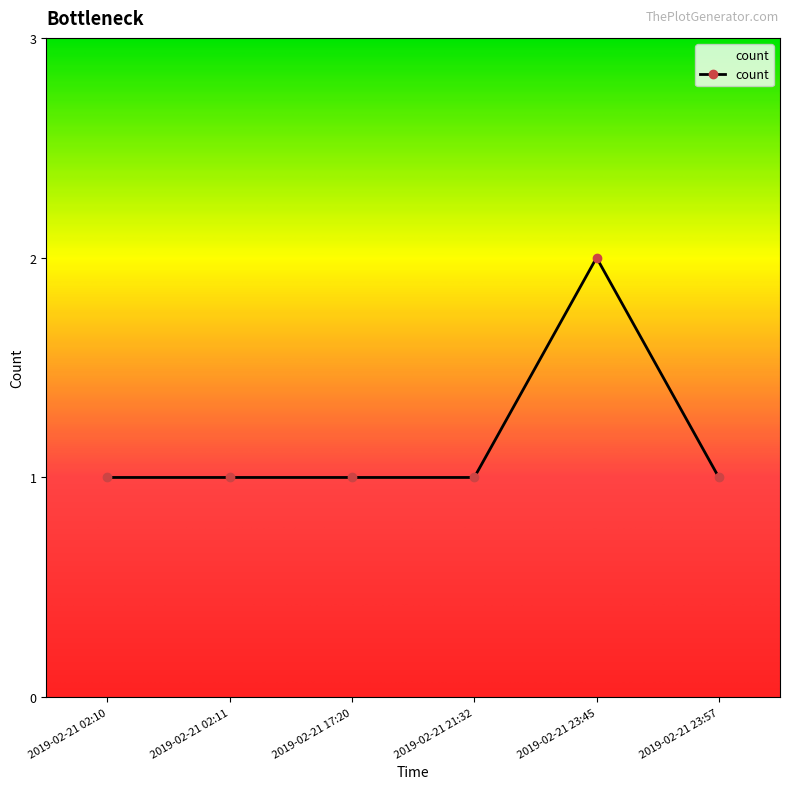

What is the greatest value displayed?

2